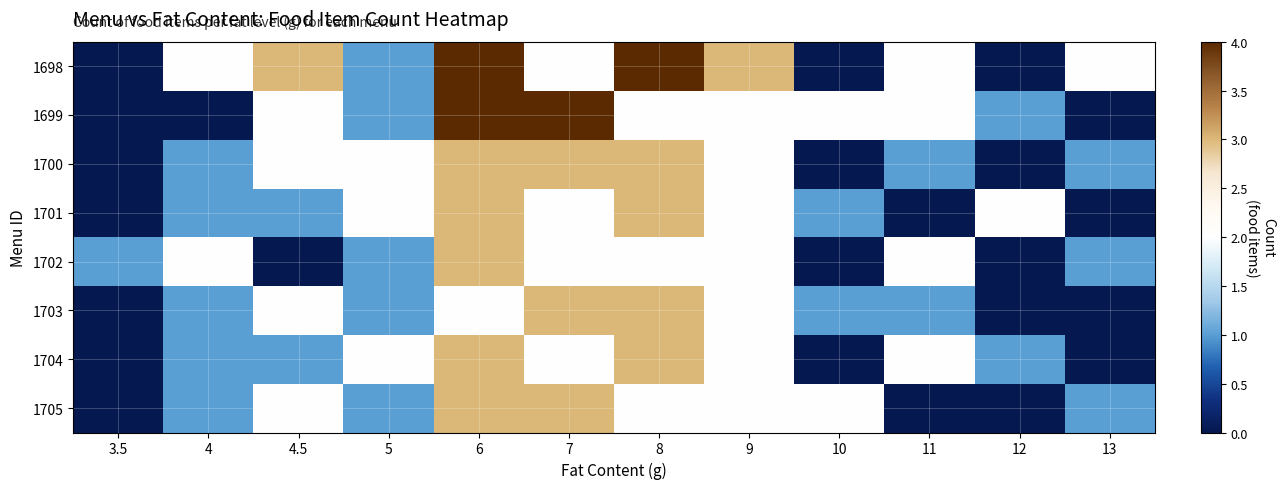

Which series has the largest range (max minus min)?

1698